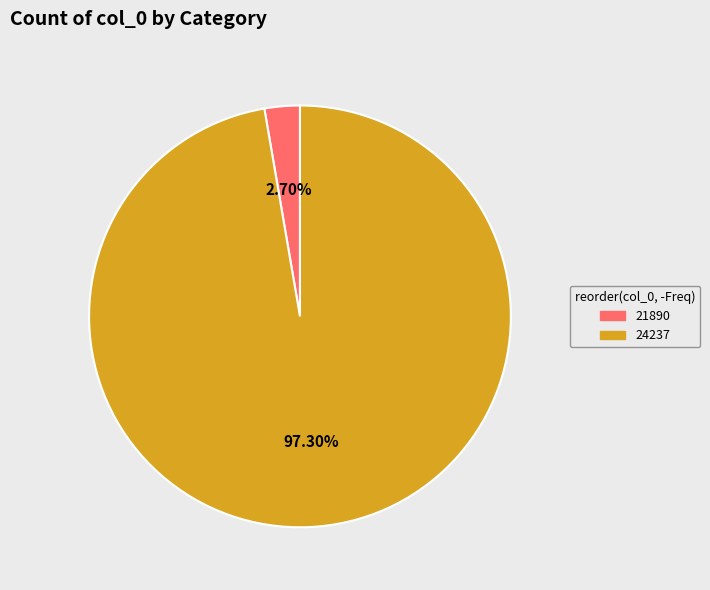

The 24237 slice represents 97% of the pie. True or false?

True